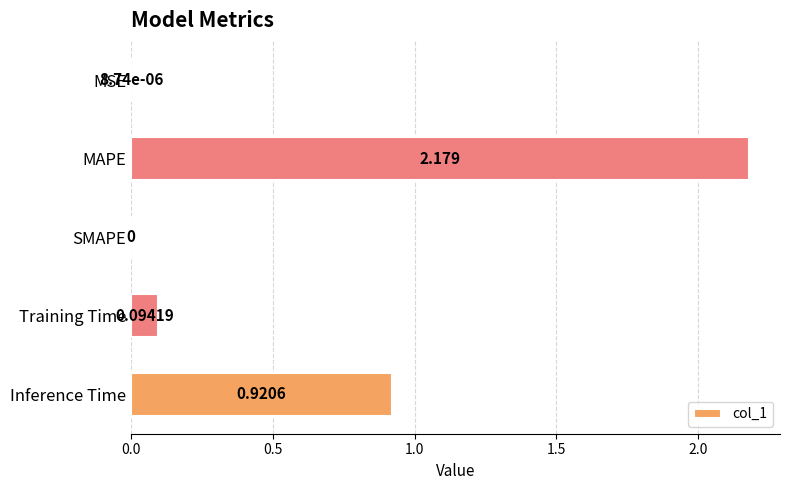

Which category has the highest value across all series?

MAPE